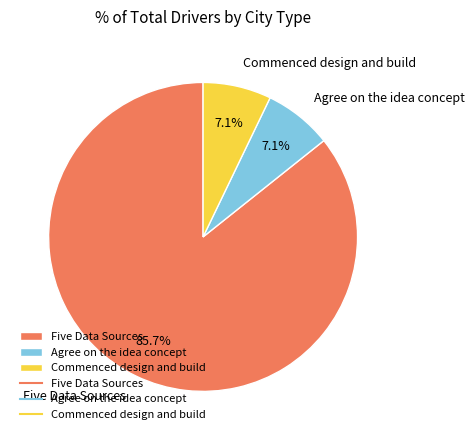

Which has a higher value, Agree on the idea concept or Five Data Sources?

Five Data Sources